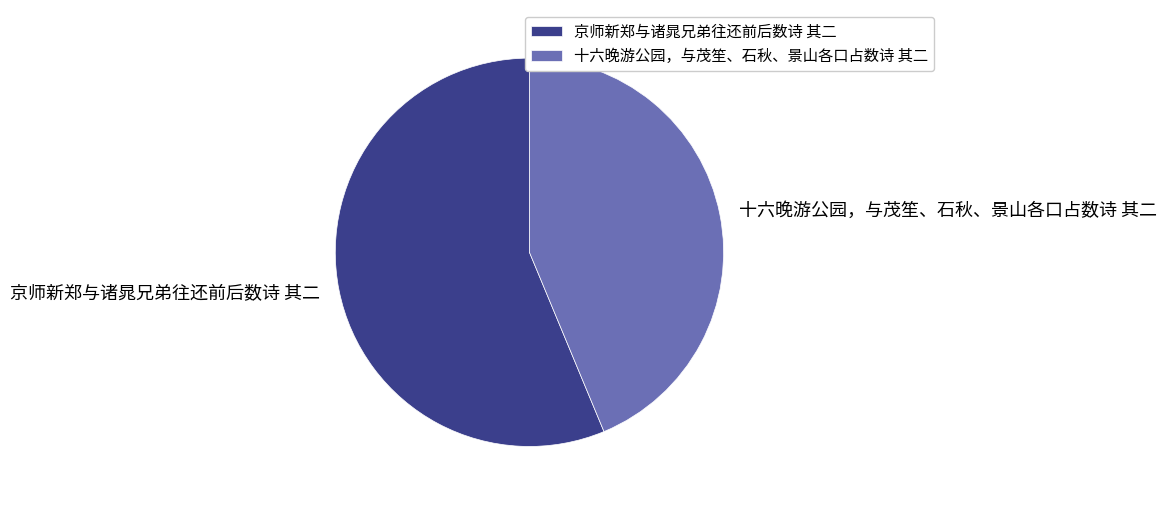

Which has a higher value, 十六晚游公园，与茂笙、石秋、景山各口占数诗 其二 or 京师新郑与诸晁兄弟往还前后数诗 其二?

京师新郑与诸晁兄弟往还前后数诗 其二